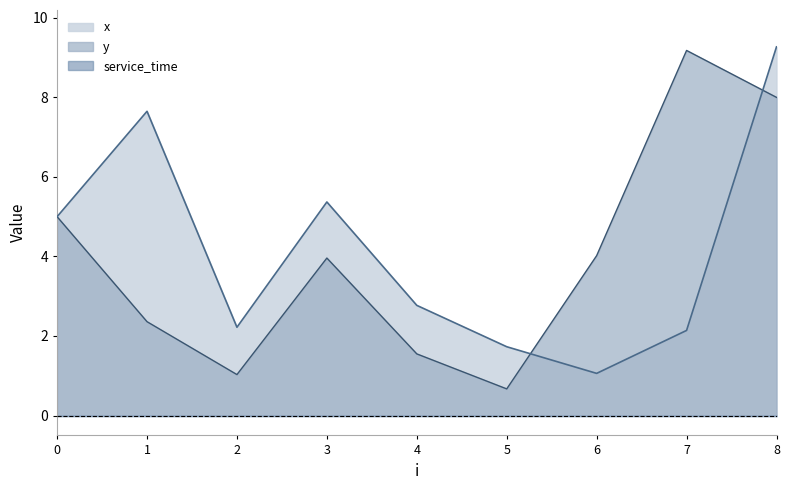

True or false: x and y cross at least once.

True